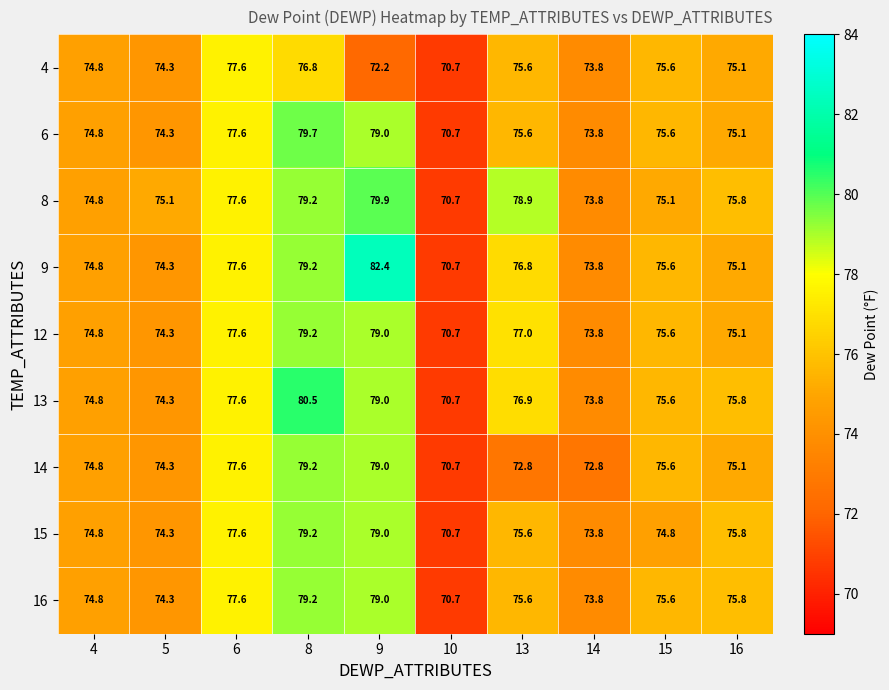

Is it true that 14 equals 72.8 at 13?

True